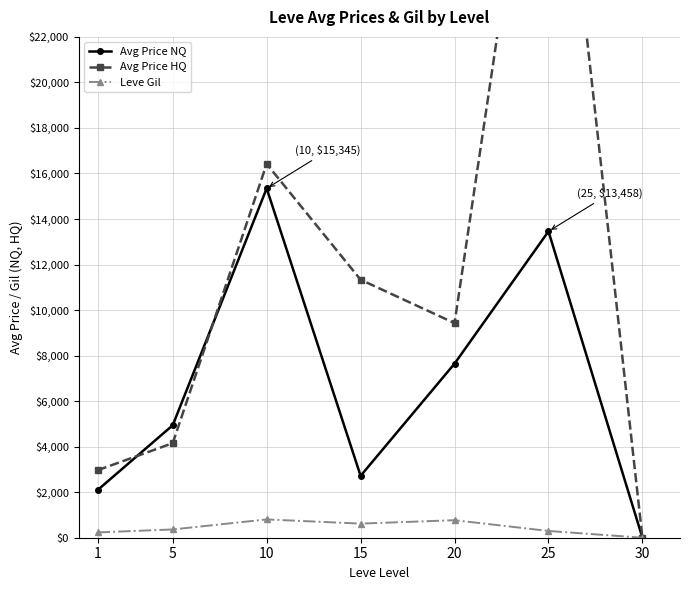

At which label is Avg Price HQ closest to 18583?

10